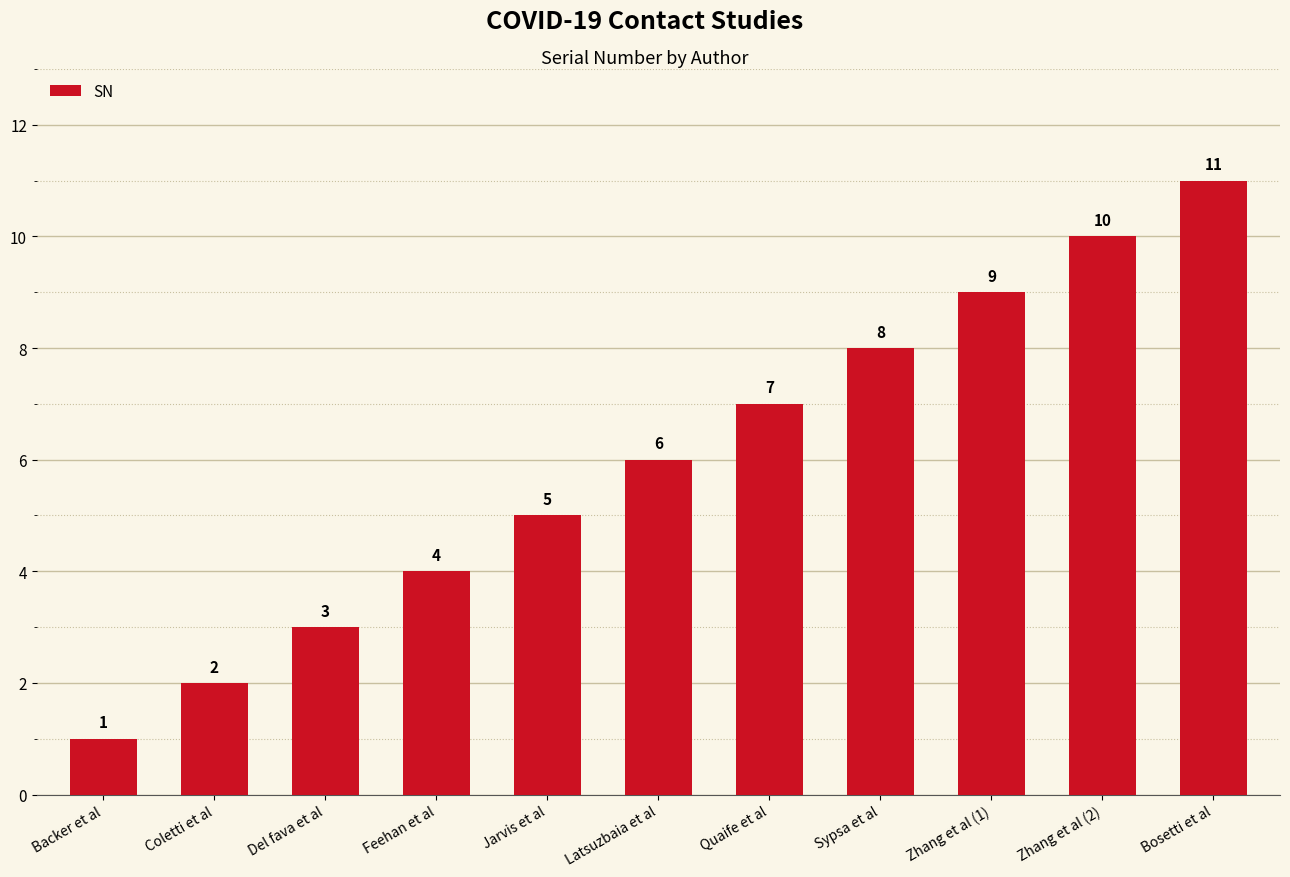

True or false: the data shows 5 at Feehan et al.

False